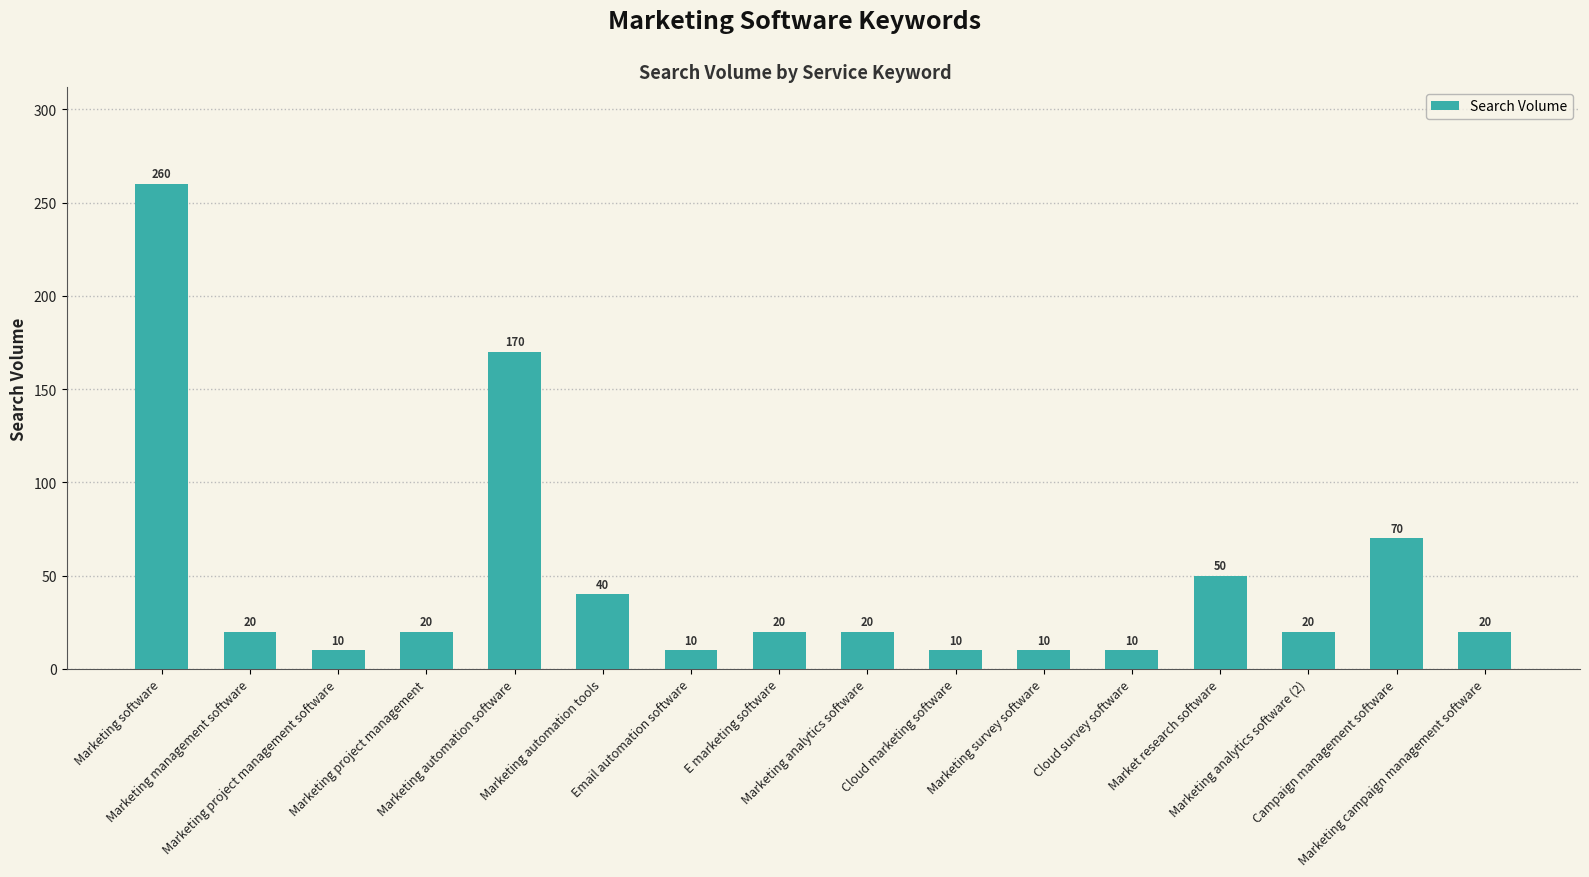

Between Marketing management software and Marketing software, which is larger?

Marketing software